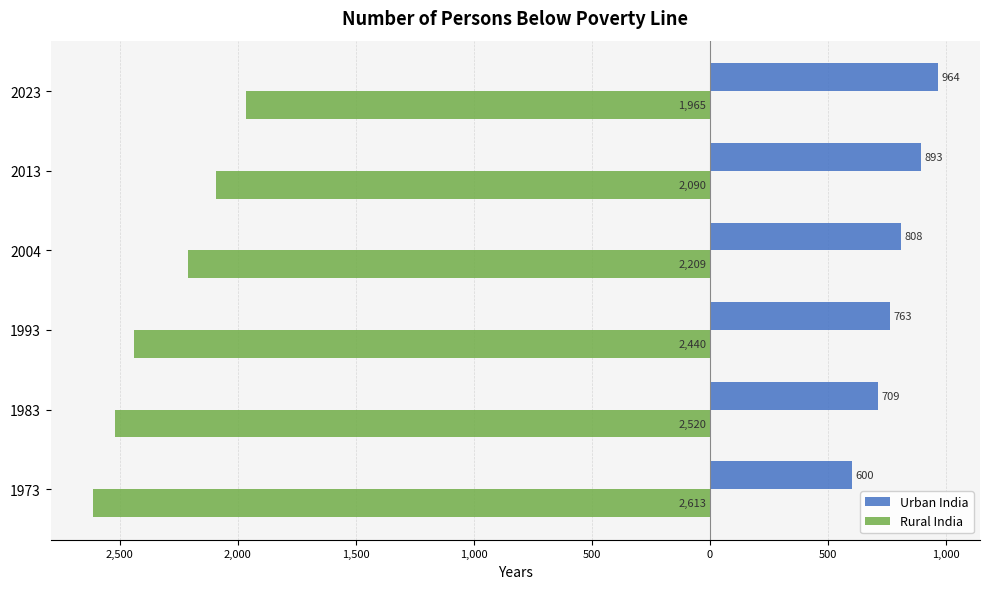

What are all the series names shown in the legend?

Urban India, Rural India